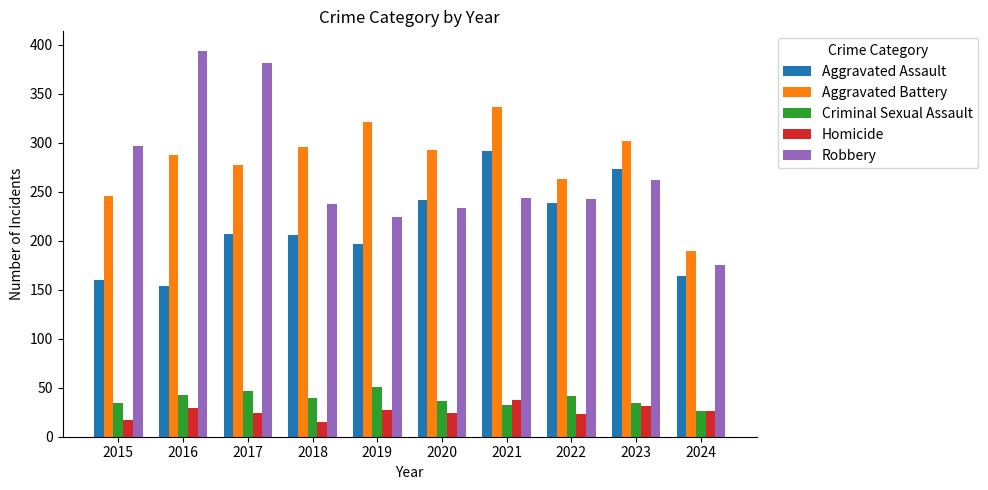

What is the maximum value shown in the chart?

394